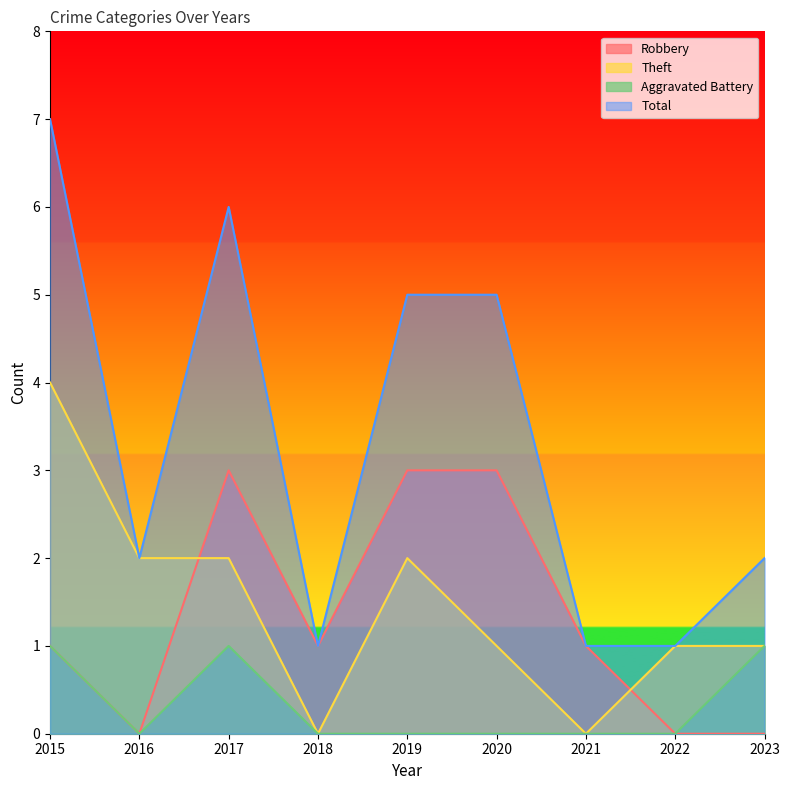

True or false: Total and Theft intersect in this chart.

False